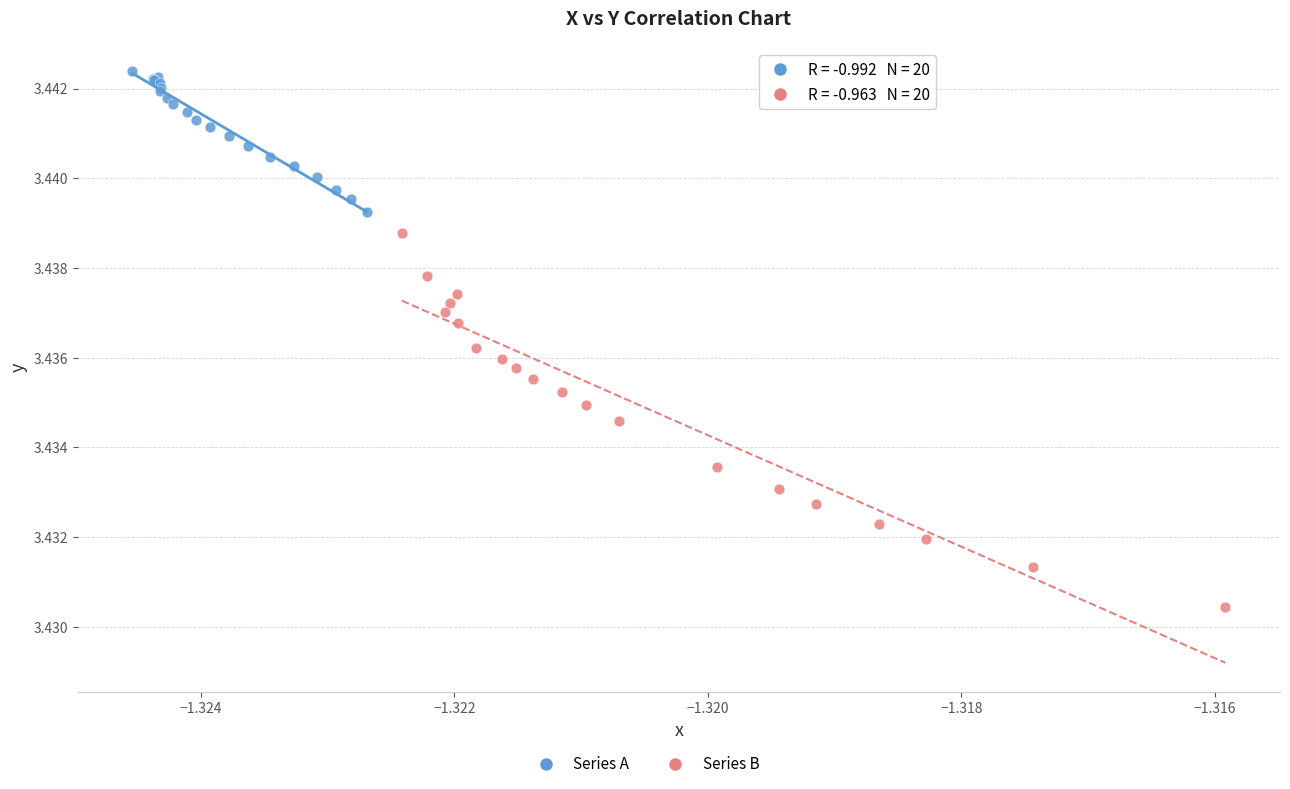

Which series contains the highest Y value?

Series A